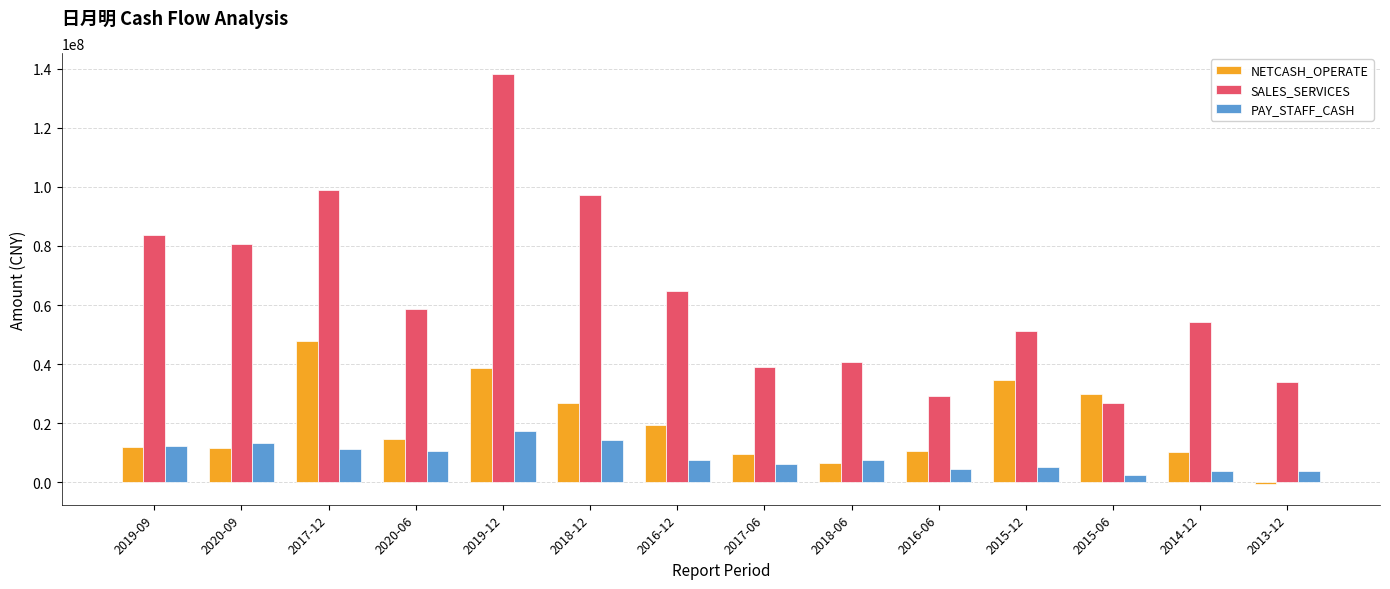

At how many categories does at least one series exceed 26245188?

14